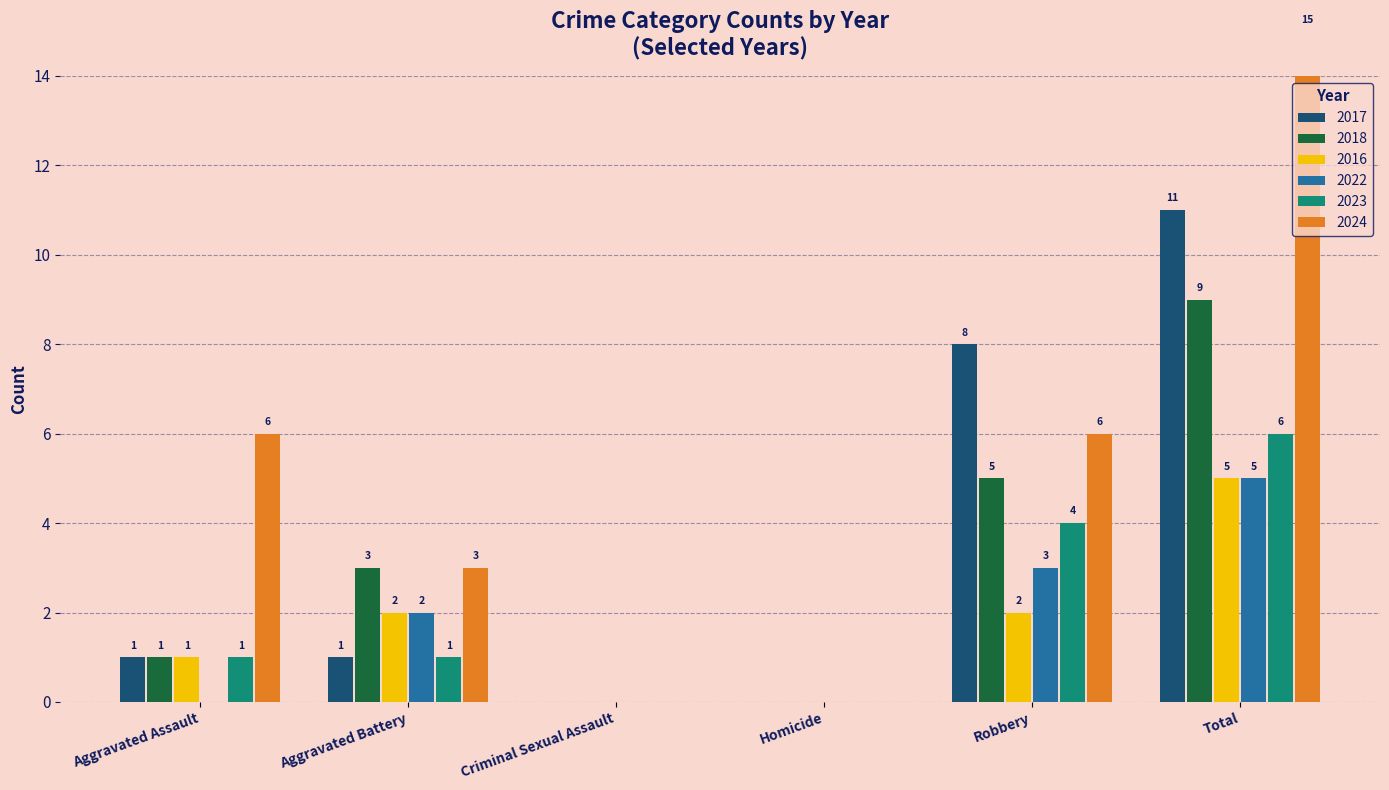

At which label does 2017 first exceed 1?

Robbery